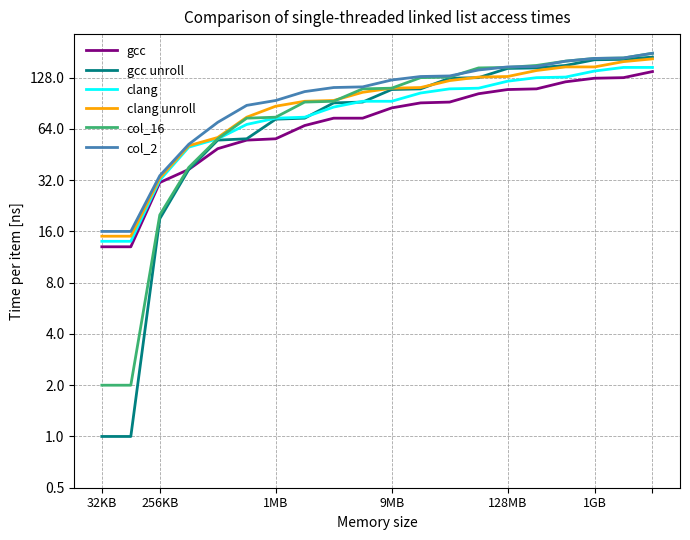

True or false: gcc and col_2 intersect in this chart.

False